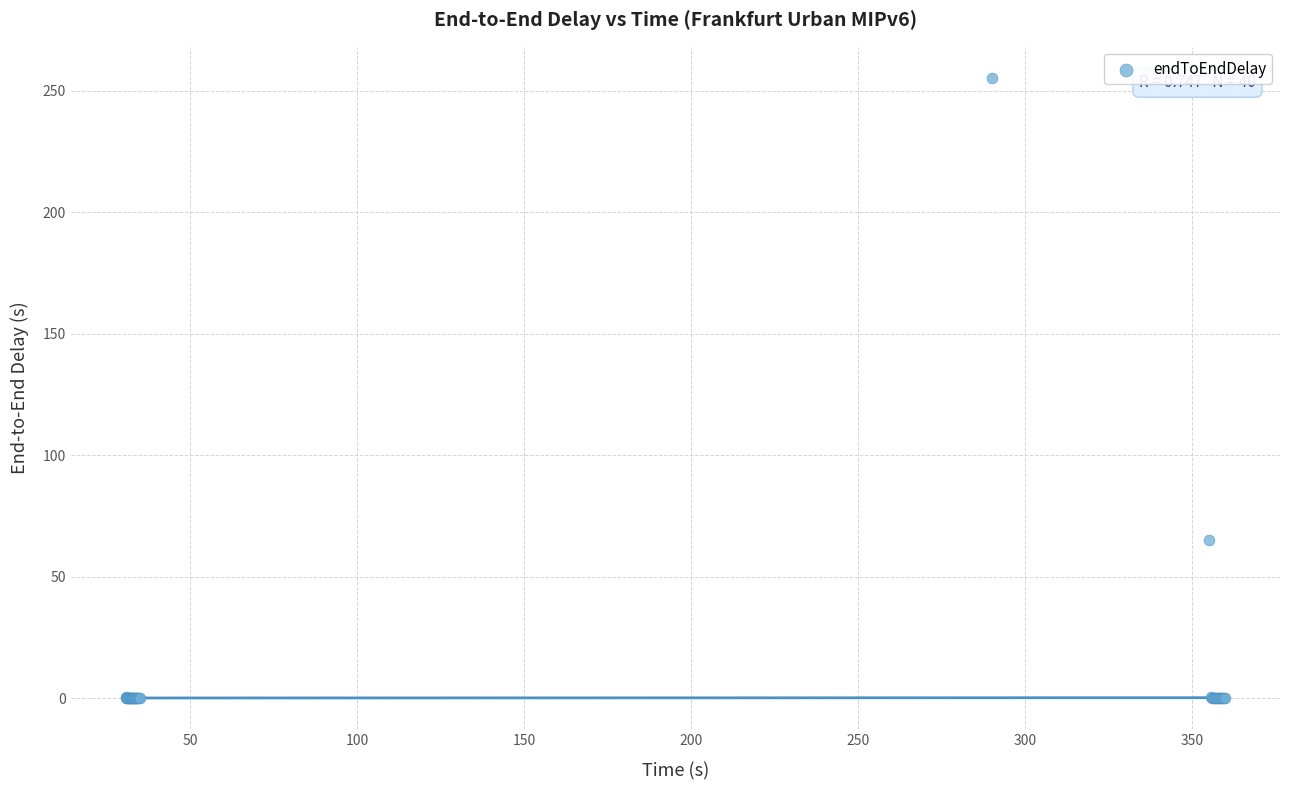

What Y value in the scatter plot is closest to 127?

65.0